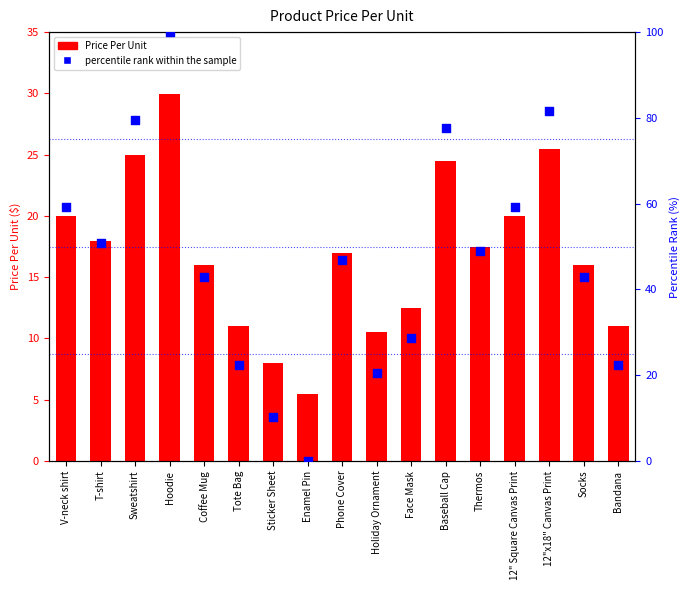

What is the total value across all series at Coffee Mug?

58.9